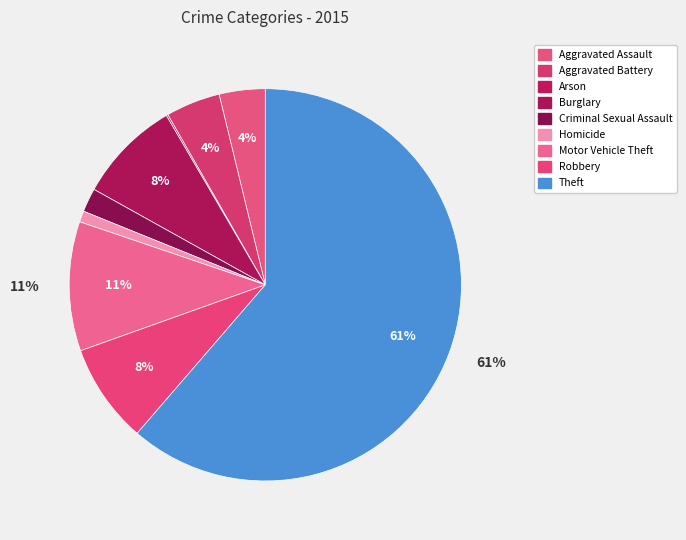

To the nearest percent, what portion does Motor Vehicle Theft represent?

11%